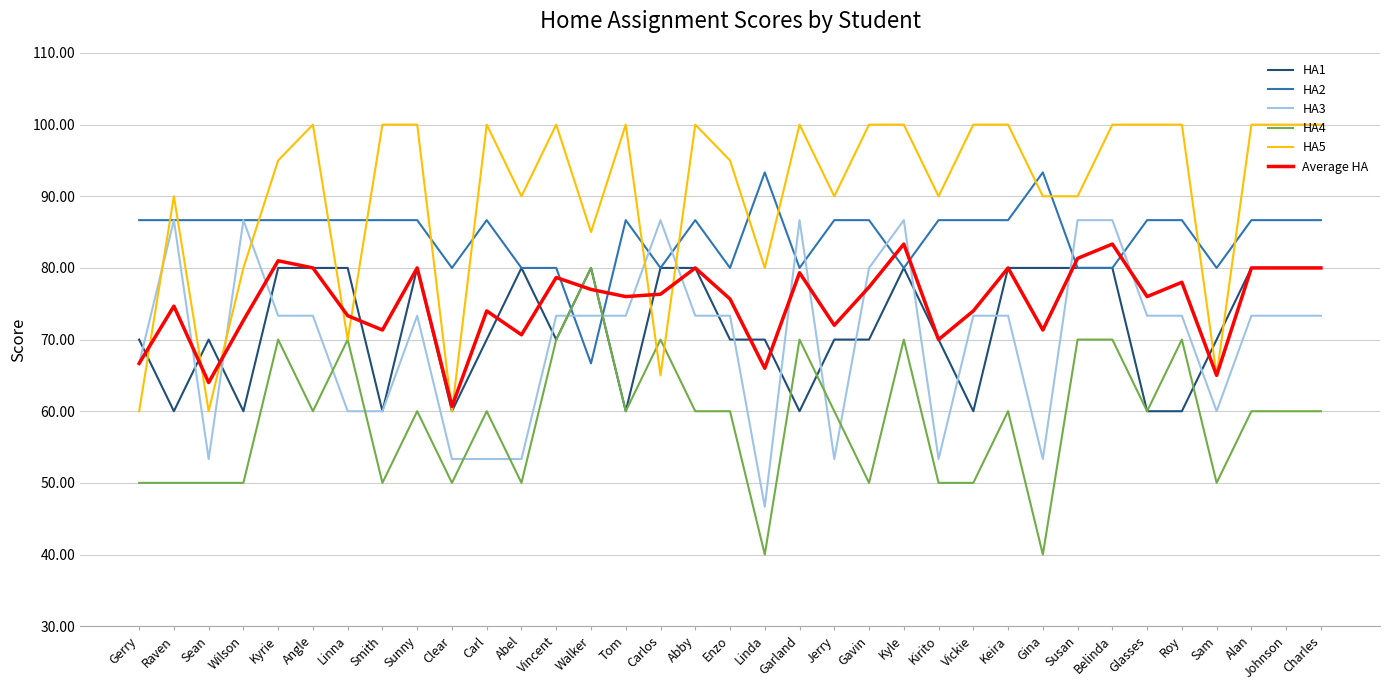

What is the highest value of the Average HA series?

83.3